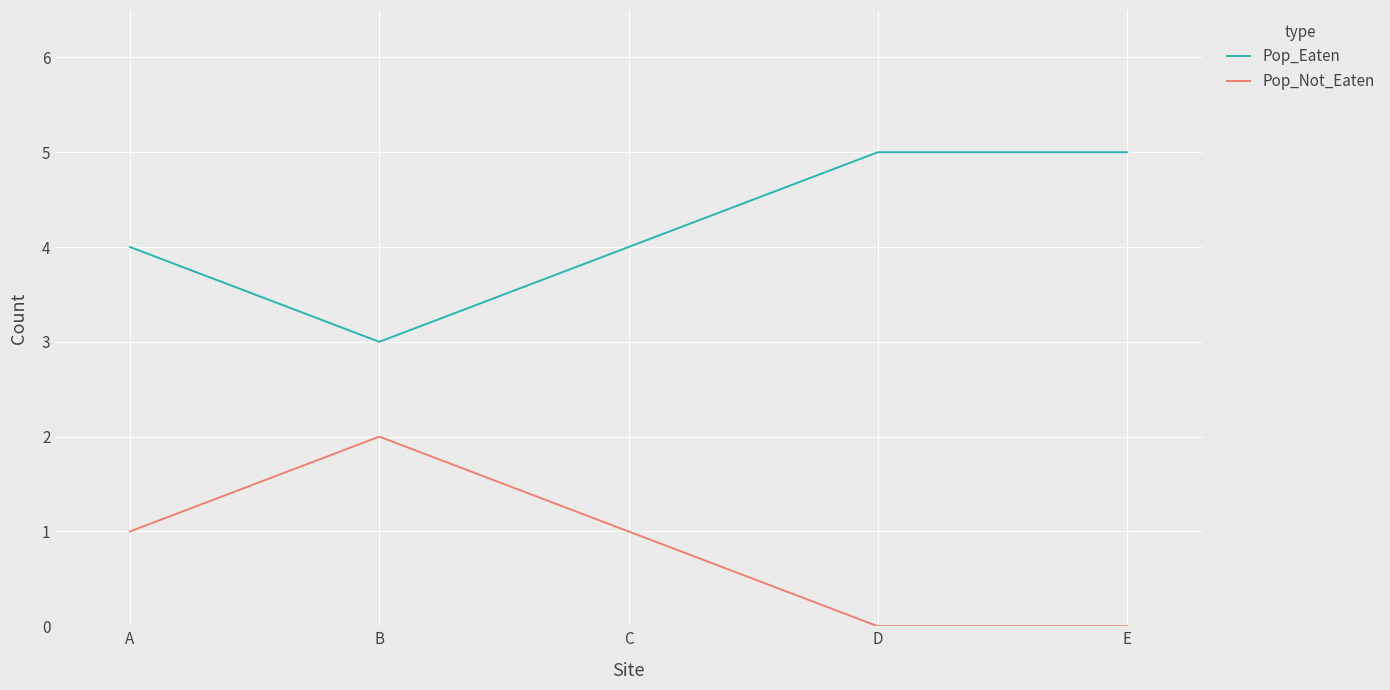

True or false: Pop_Eaten and Pop_Not_Eaten cross at least once.

False